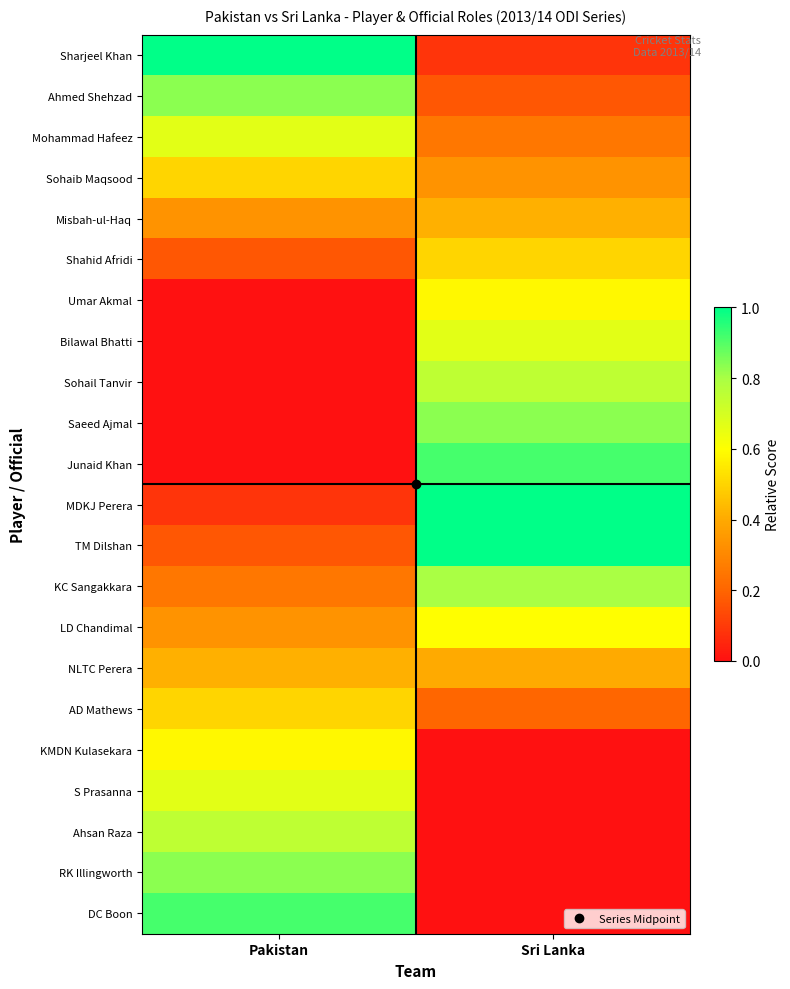

Rank the series by their maximum value, from highest to lowest.

MDKJ Perera, Sharjeel Khan, TM Dilshan, Junaid Khan, DC Boon, Ahmed Shehzad, Saeed Ajmal, RK Illingworth, KC Sangakkara, Sohail Tanvir, Ahsan Raza, Mohammad Hafeez, Bilawal Bhatti, S Prasanna, LD Chandimal, Umar Akmal, KMDN Kulasekara, Sohaib Maqsood, Shahid Afridi, AD Mathews, Misbah-ul-Haq, NLTC Perera